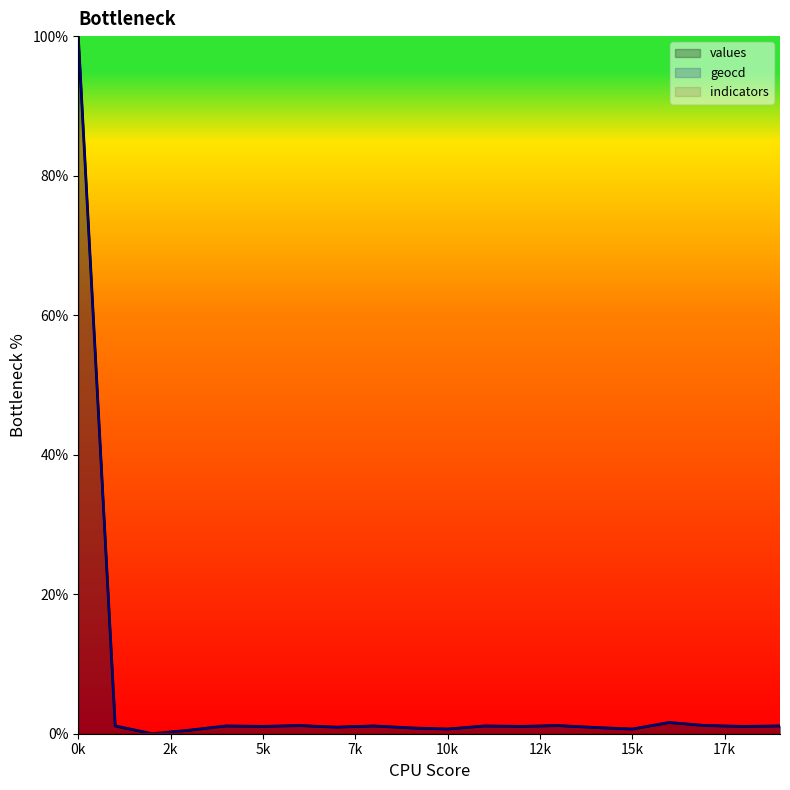

What is the value of the values point at the 14th from the left?

1.2